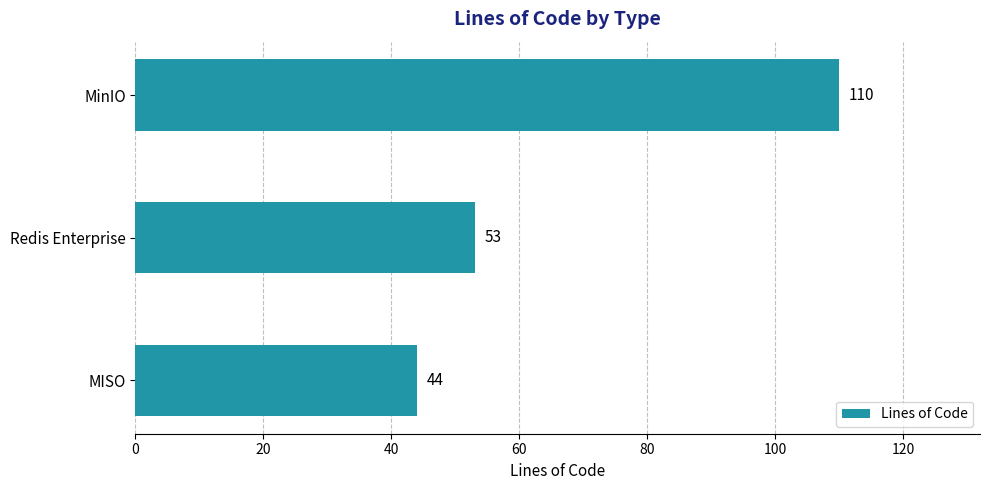

What is the ratio of the value at Redis Enterprise to the value at MinIO?

0.5